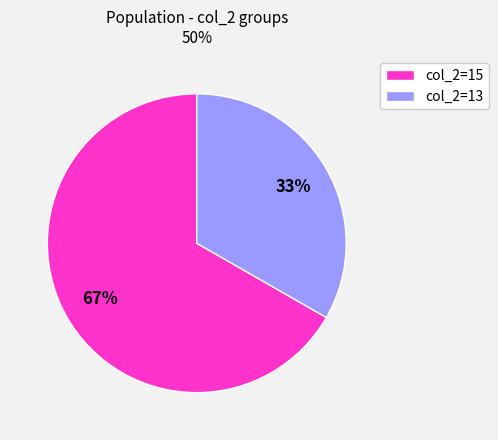

Approximately how many times larger is the value at col_2=13 compared to col_2=15?

0.5